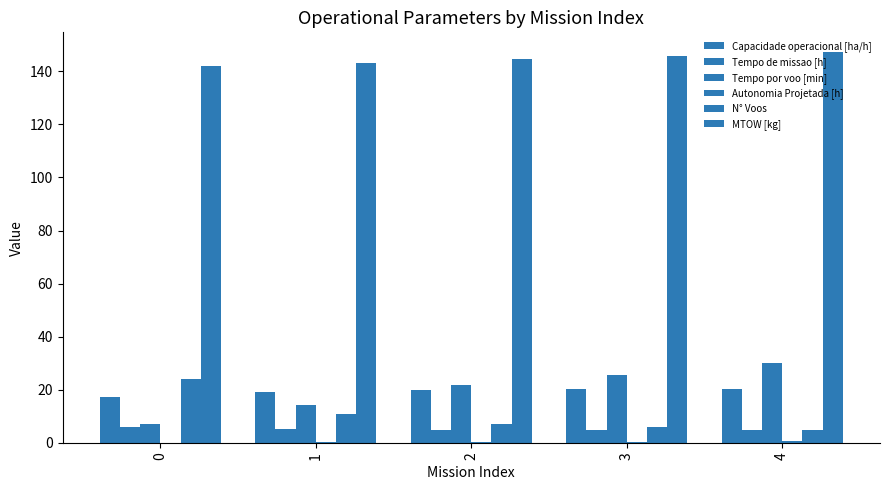

Does the chart contain stacked bars?

No